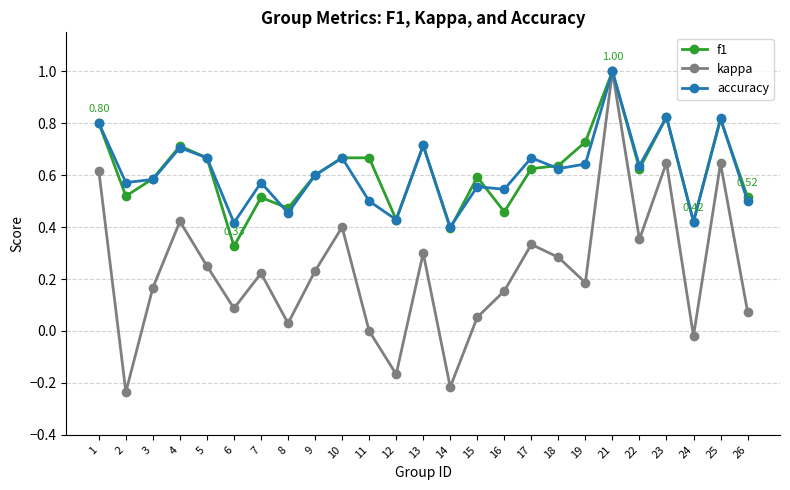

At which category is the sum across all series the highest?

21